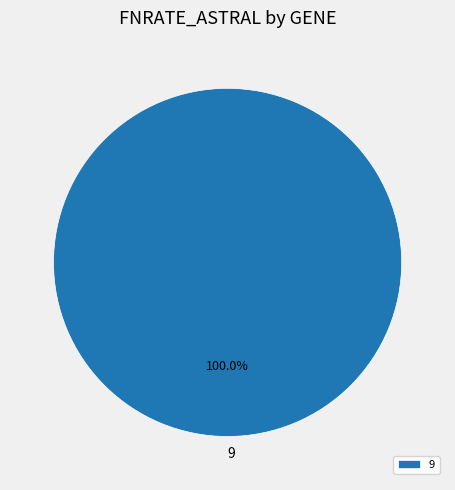

Does any single category account for the majority?

Yes